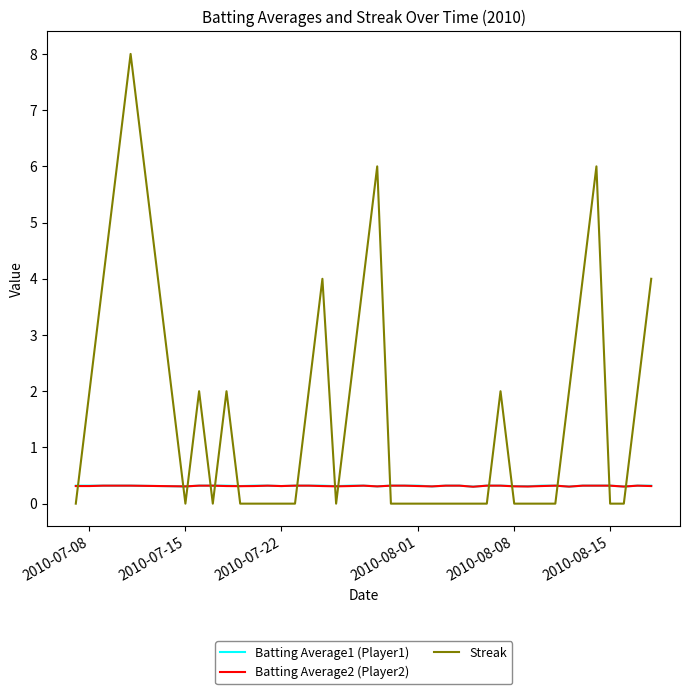

What is the greatest value displayed?

8.0